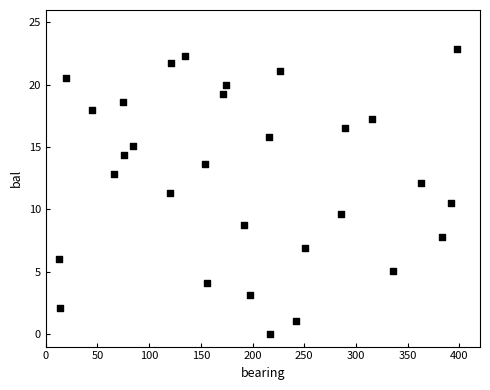

What is the range of X values (max minus min)?

385.0